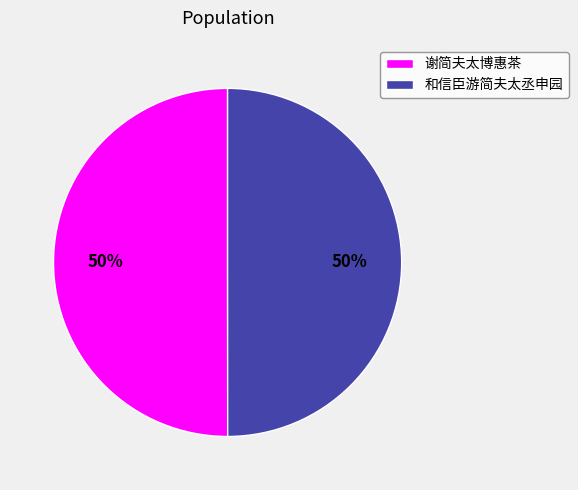

What is the ratio of the value at 谢简夫太博惠茶 to the value at 和信臣游简夫太丞申园?

1.0